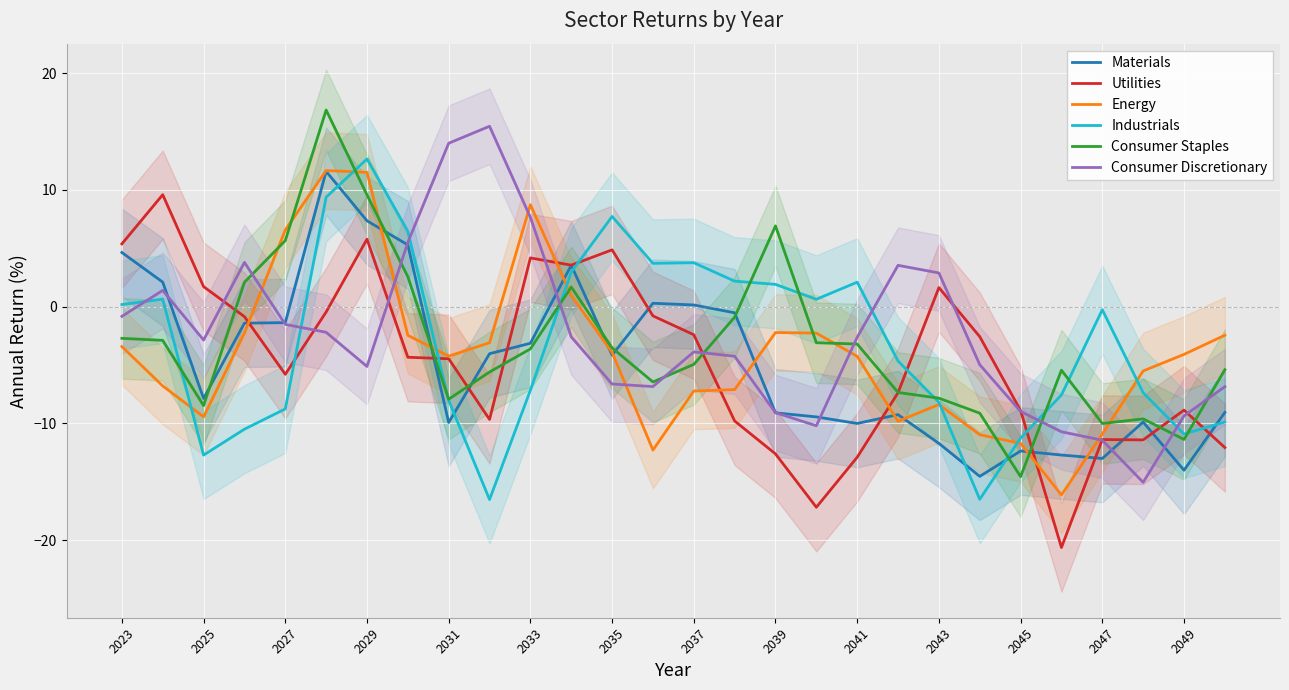

What is the lowest value of the Materials series?

-14.5